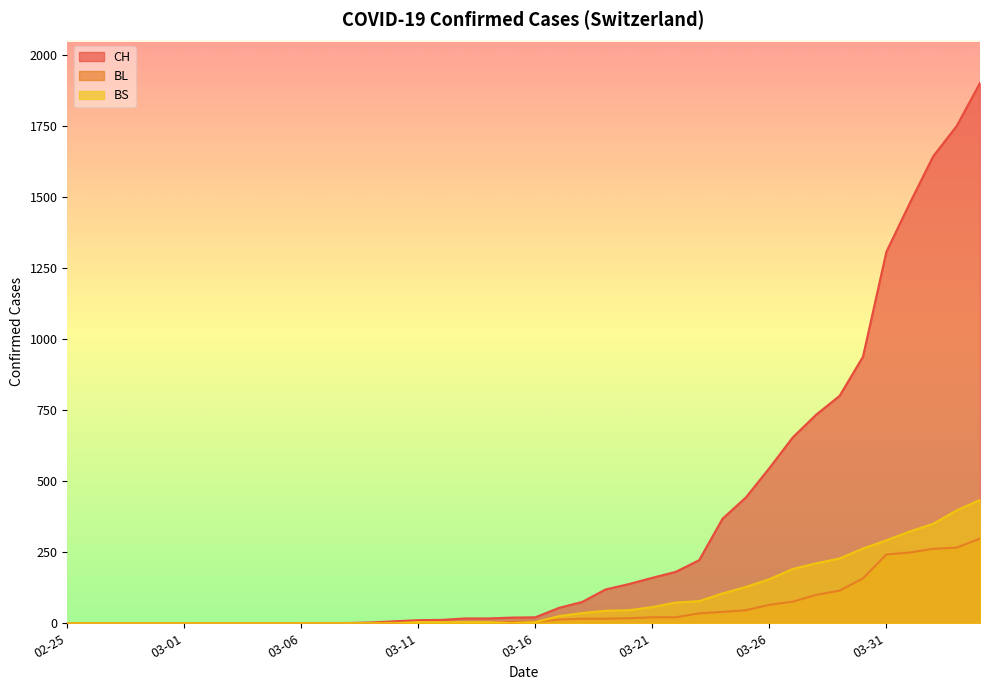

True or false: BS and CH intersect in this chart.

False